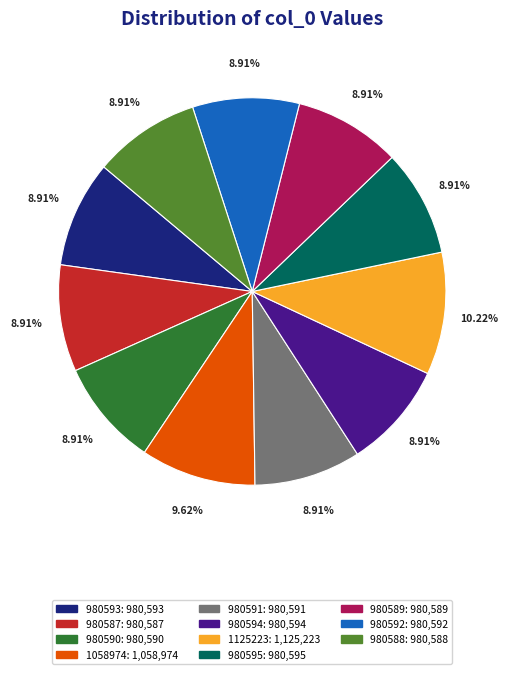

To the nearest percent, what portion does 980592 represent?

9%